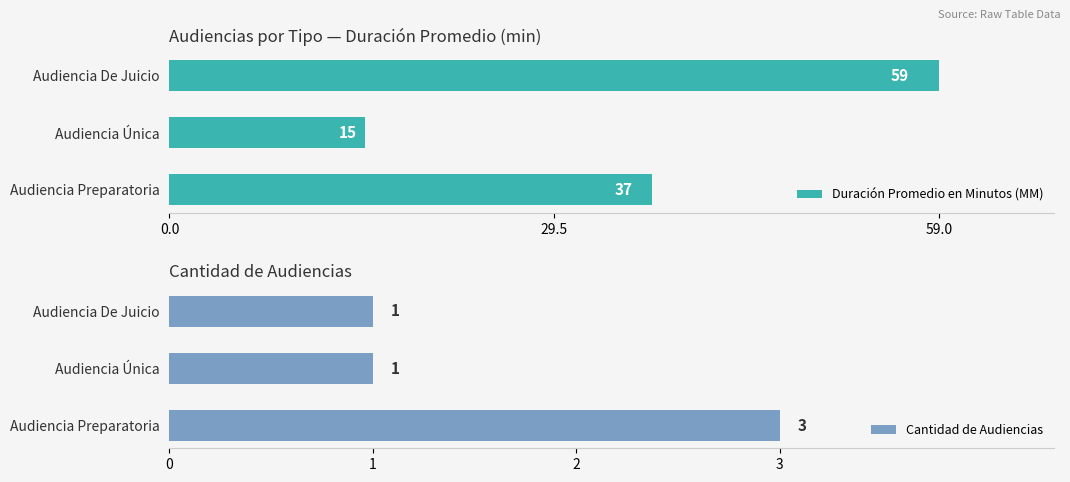

The Cantidad de Audiencias series shows 1 at Audiencia Única. True or false?

True